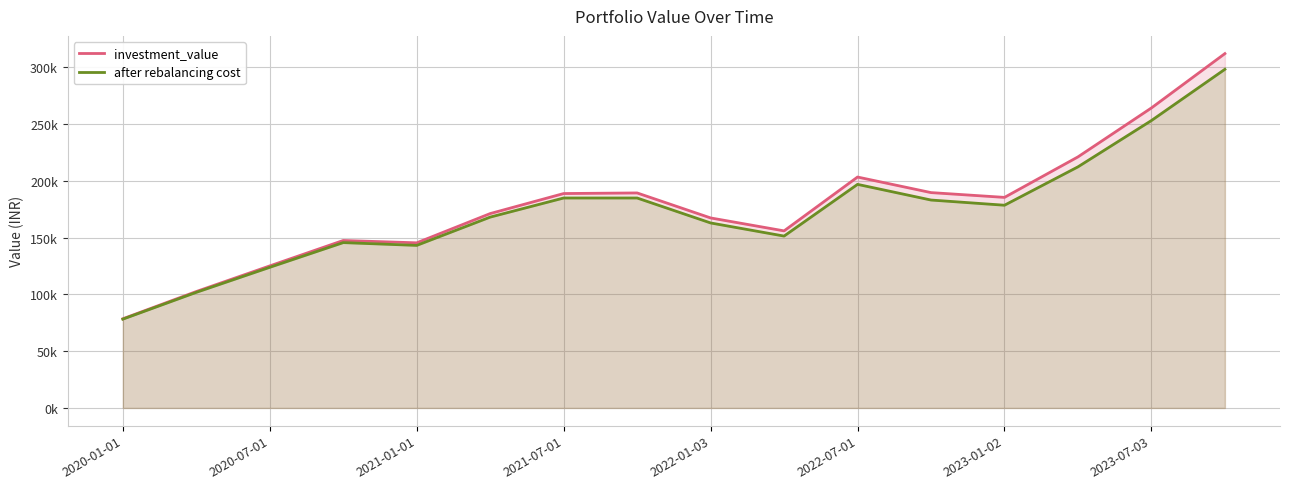

What is the sum of the investment_value values at 11 and 15?

501914.4